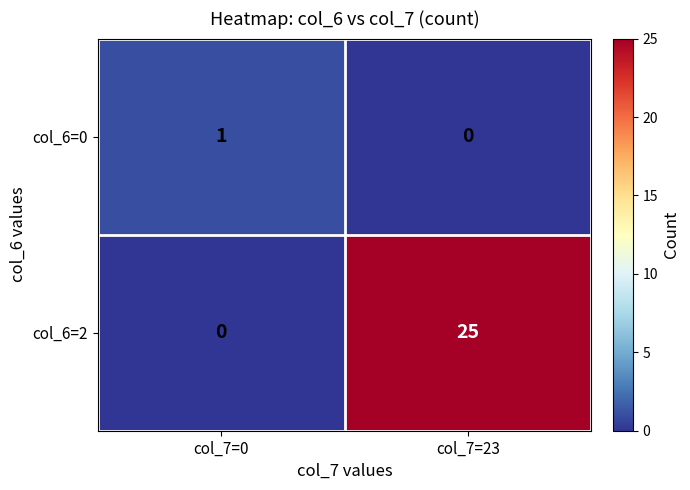

At how many categories does at least one series exceed 16?

1